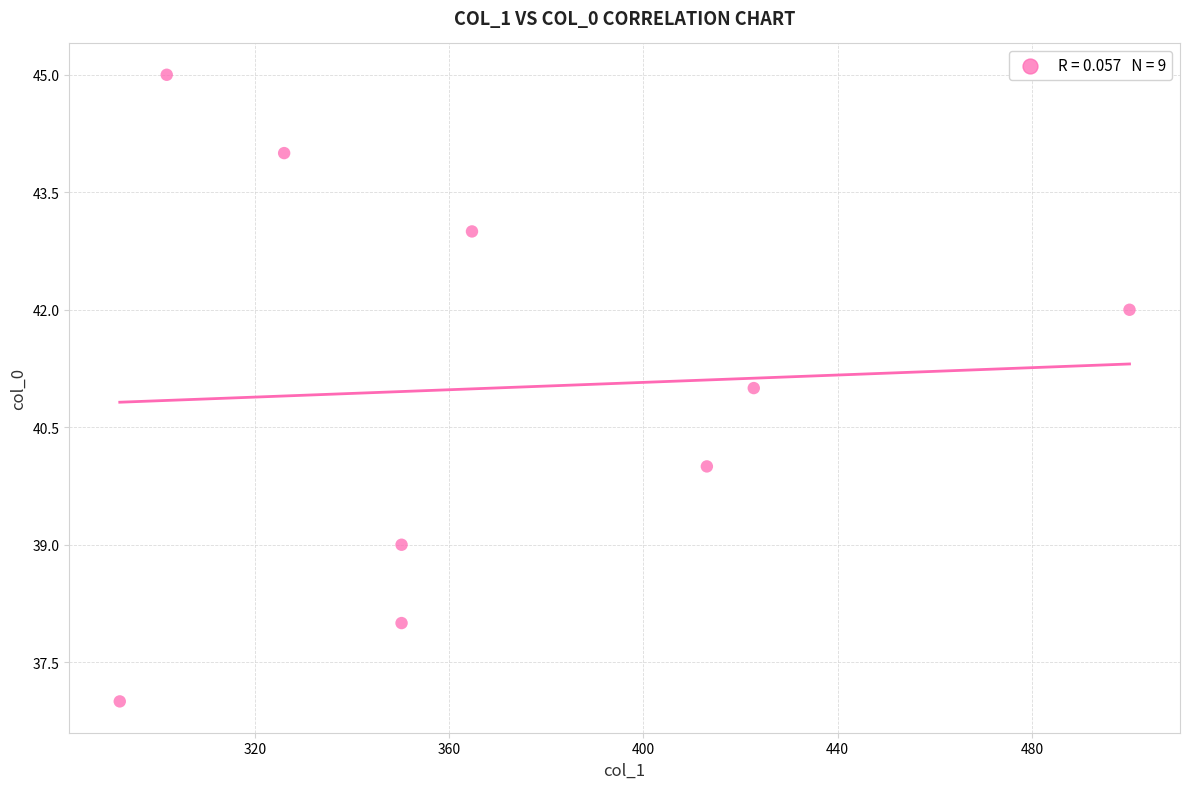

What is the range of Y values (max minus min)?

8